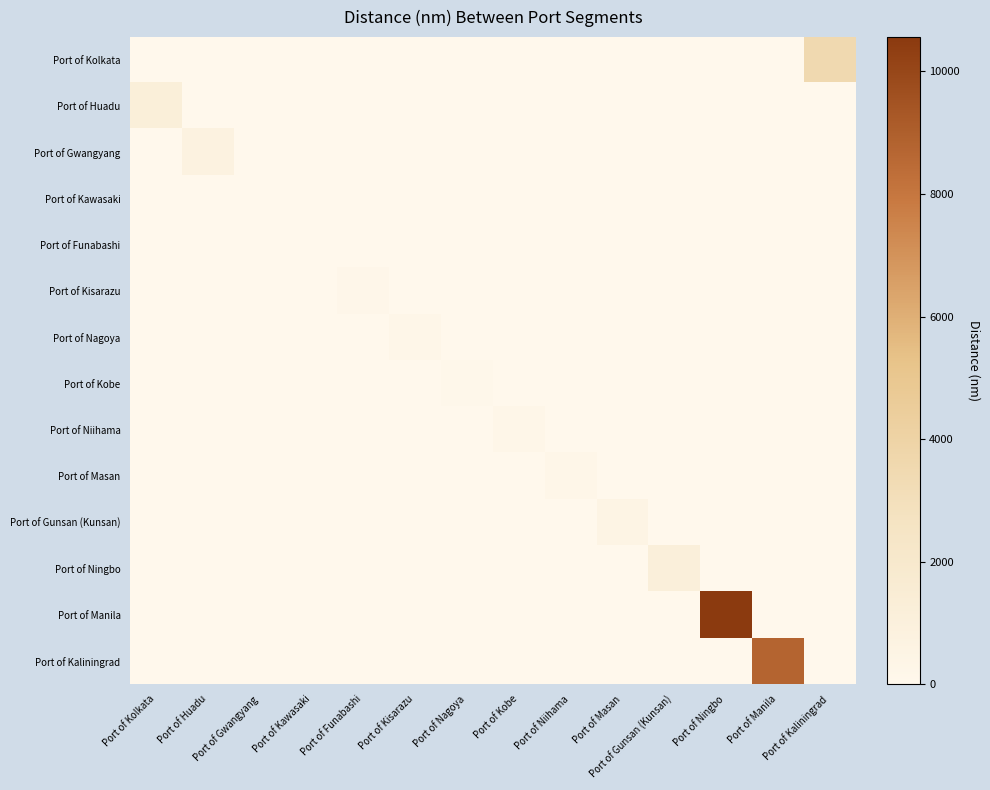

How many categories are shown in the chart?

14